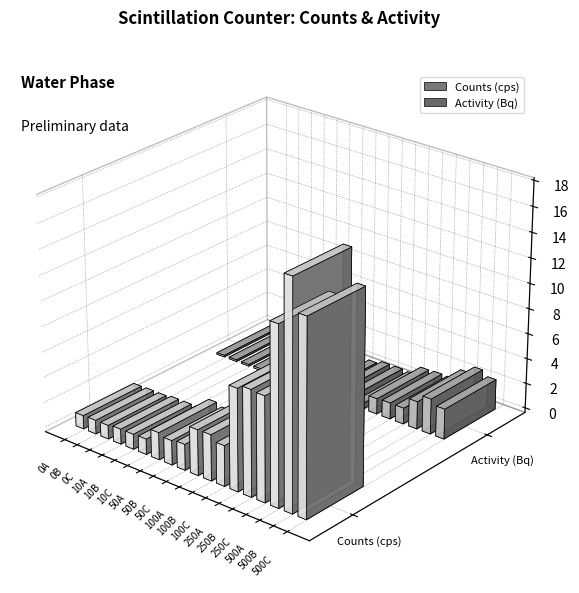

What is the value of the Activity (Bq) bar at the 8th from the left?

0.3